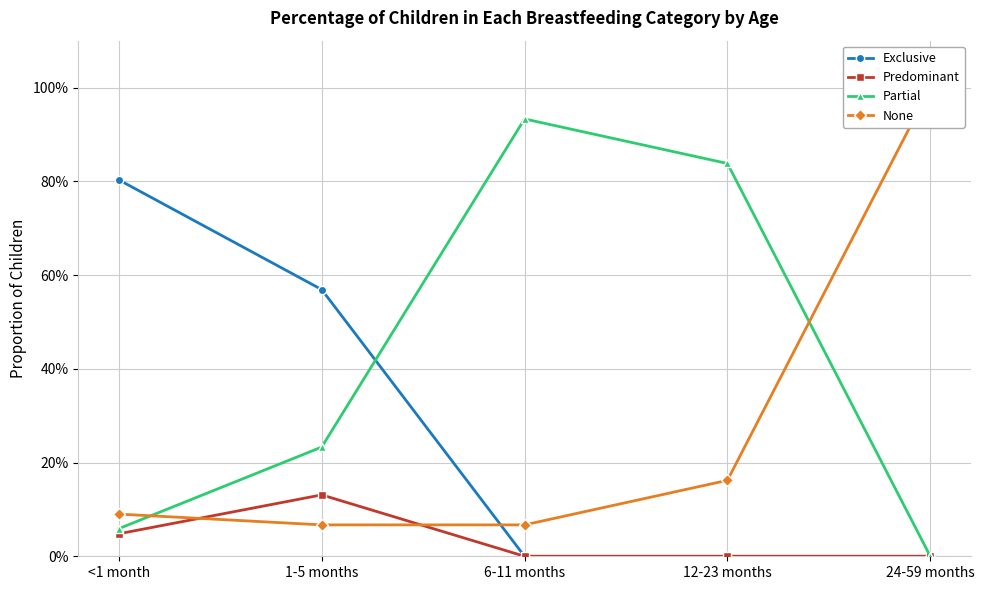

What is the sum of all Partial values?

2.1